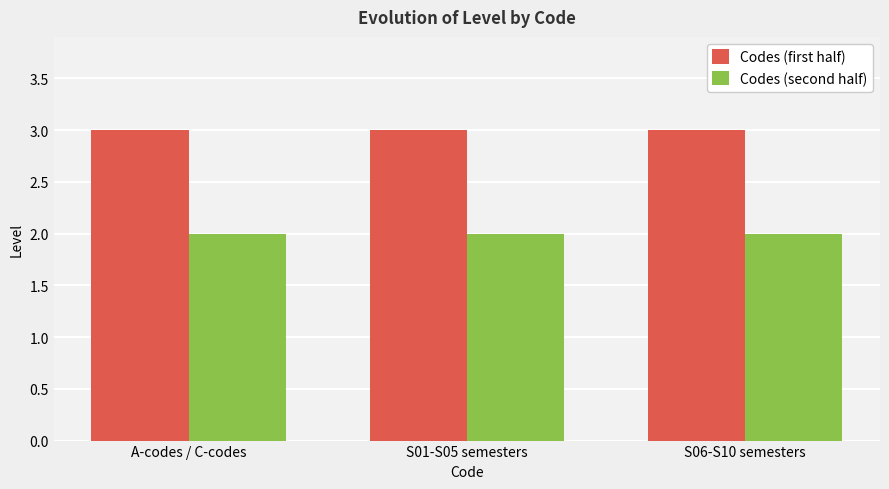

What is the average value of the Codes (second half) series?

2